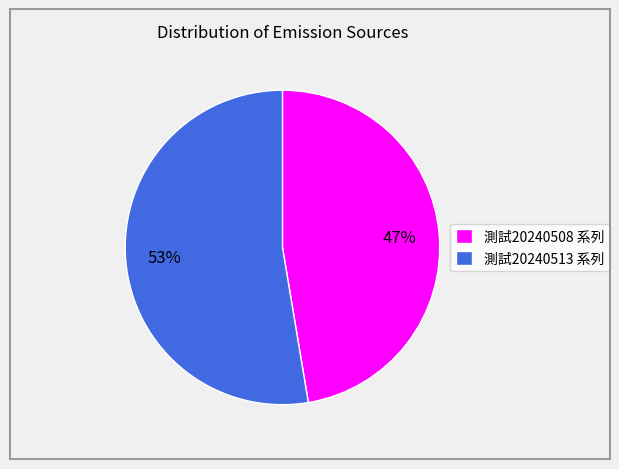

Between 測試20240508 系列 and 測試20240513 系列, which is larger?

測試20240513 系列